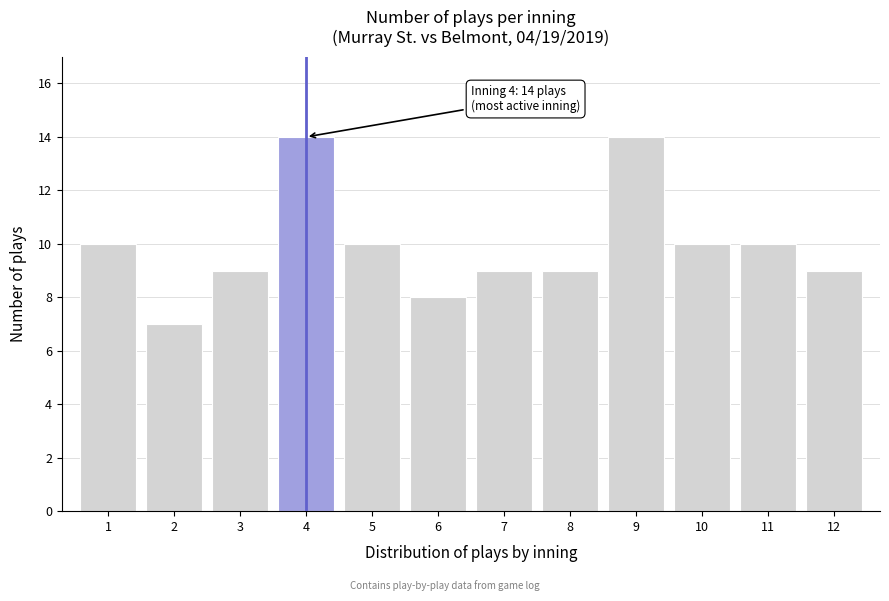

Reading left to right, list all the values displayed in this chart.

1=10	2=7	3=9	4=14	5=10	6=8	7=9	8=9	9=14	10=10	11=10	12=9